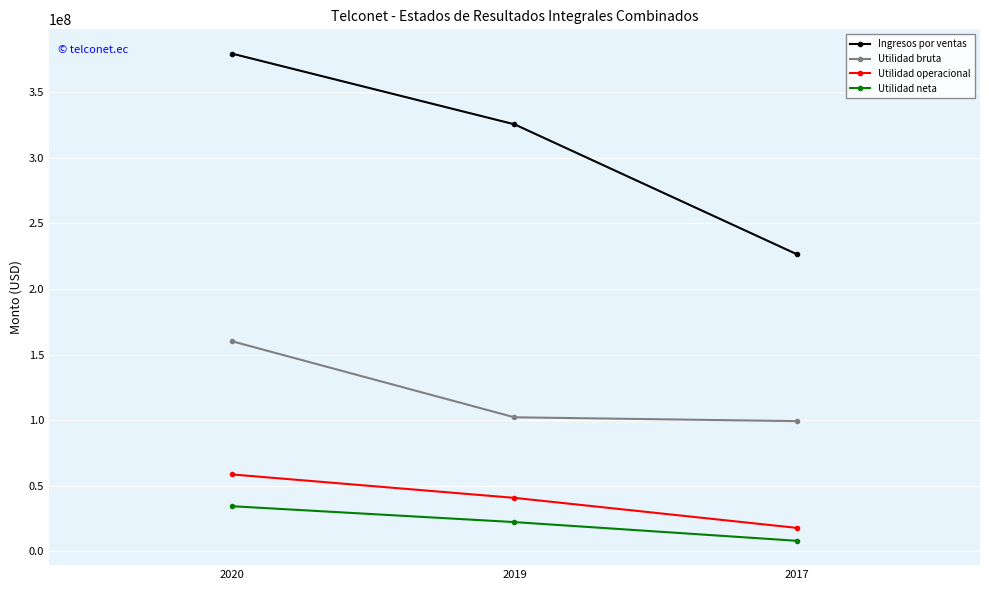

What are all the series names shown in the legend?

Ingresos por ventas, Utilidad bruta, Utilidad operacional, Utilidad neta